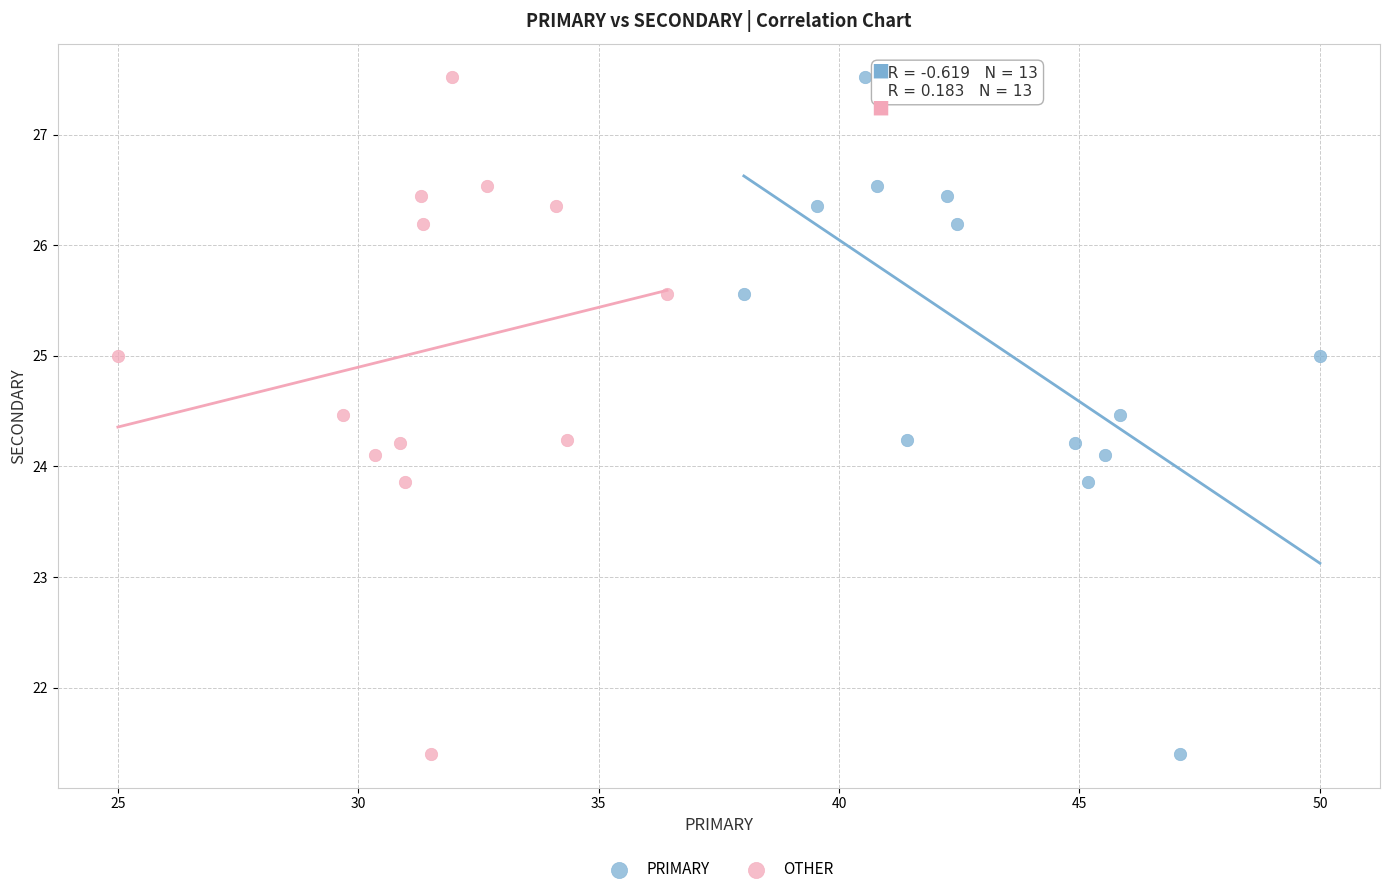

What are all the series names shown in the legend?

PRIMARY, OTHER